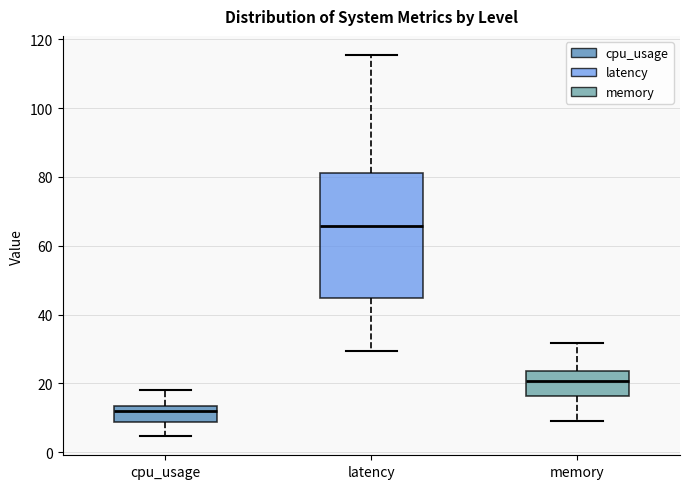

Reading left to right, transcribe this box plot: for each box, give where its median line is, the range the box spans, and where its two whiskers end, as read against the y-axis. The values are not printed on the chart, so give them approximately, as read against the axis.

cpu_usage: median 12, box 8 to 14, whiskers 4 to 18
latency: median 66, box 44 to 82, whiskers 30 to 116
memory: median 20, box 16 to 24, whiskers 10 to 32